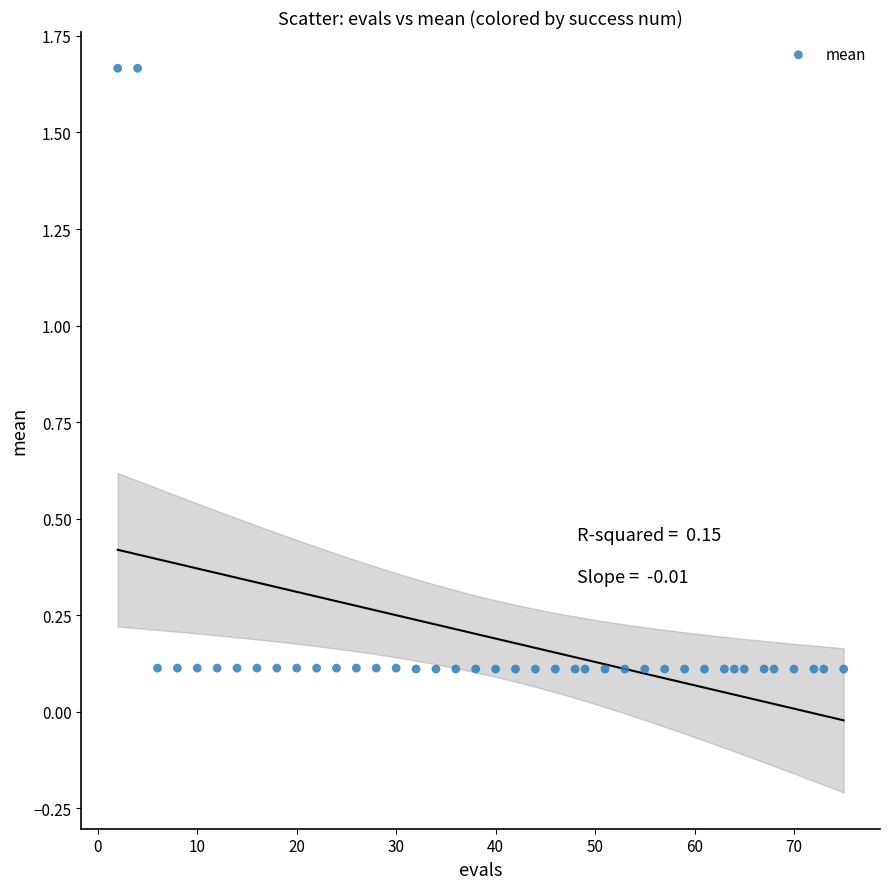

What is the range of X values (max minus min)?

73.0